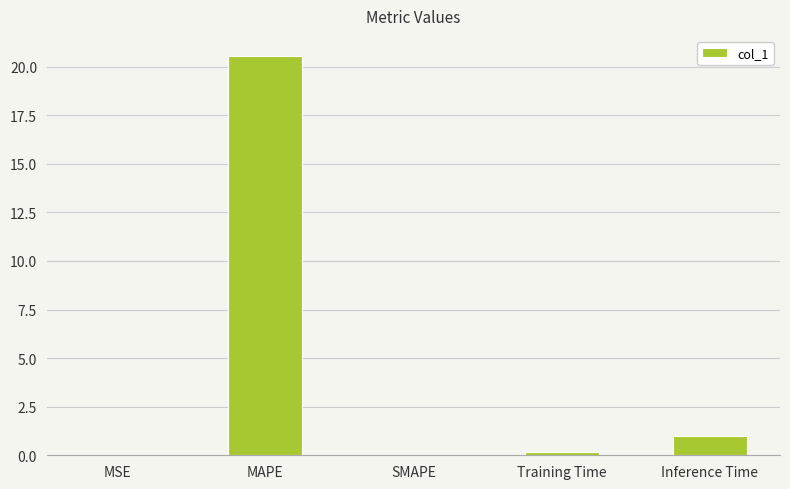

How many series are shown in this chart?

1